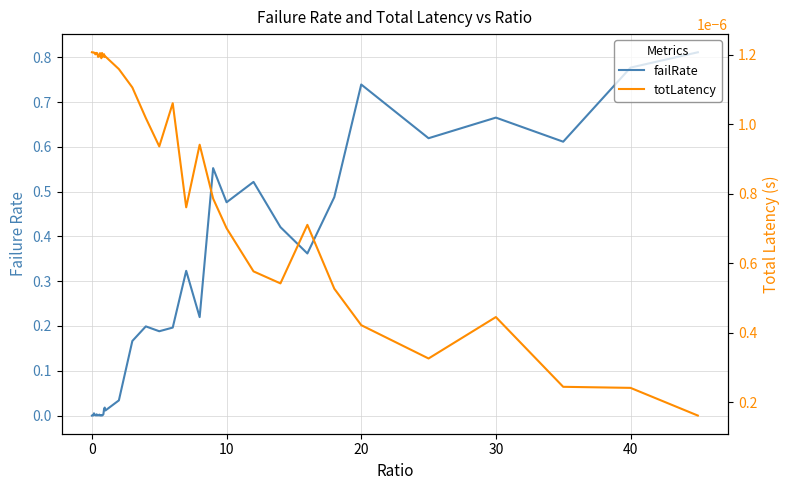

Is the value of failRate at 16 greater than the value of totLatency at 39?

Yes